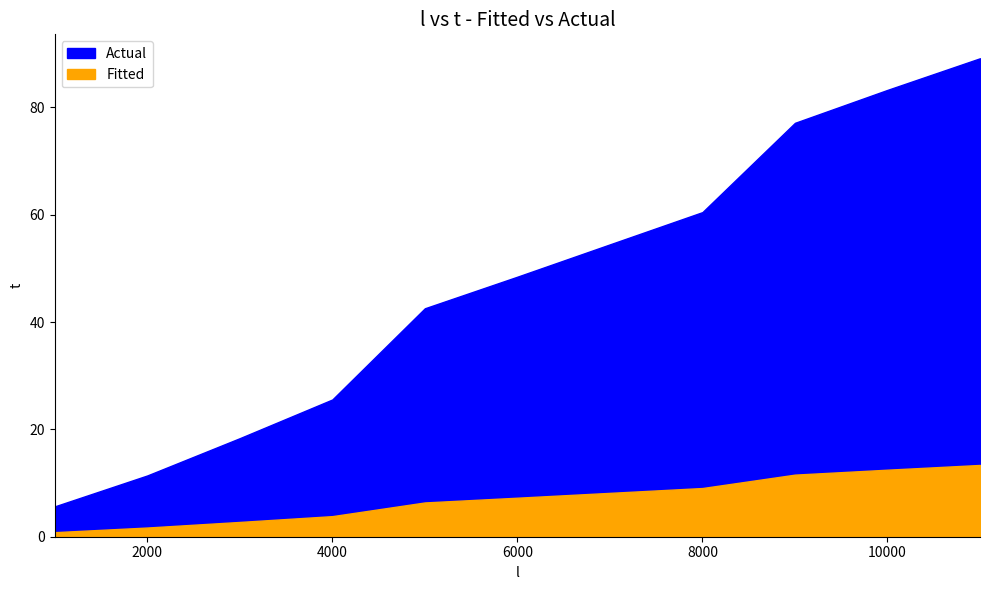

At which category does the chart reach its minimum across all series?

1000